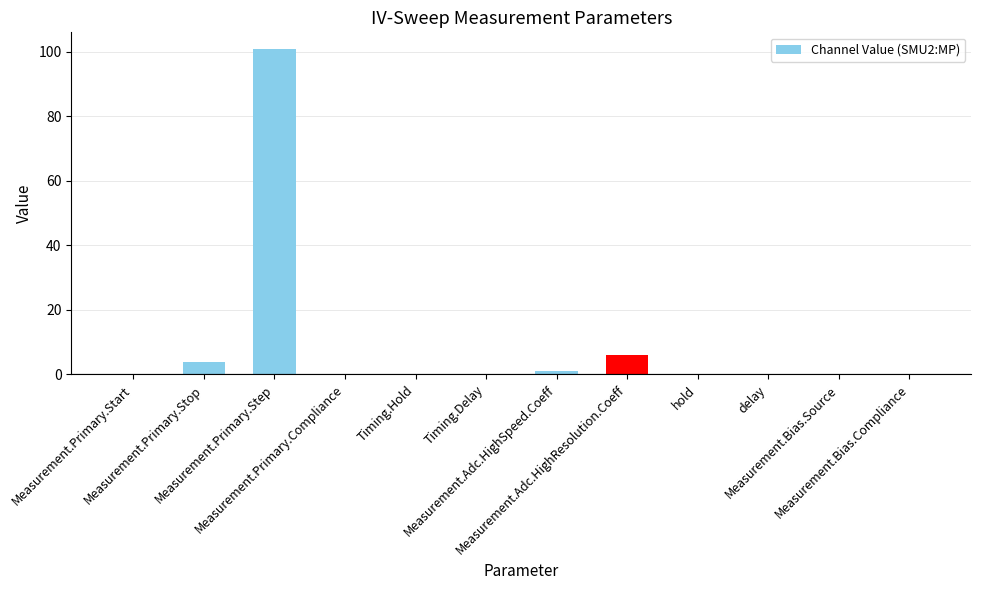

What is the sum of all values?

112.0